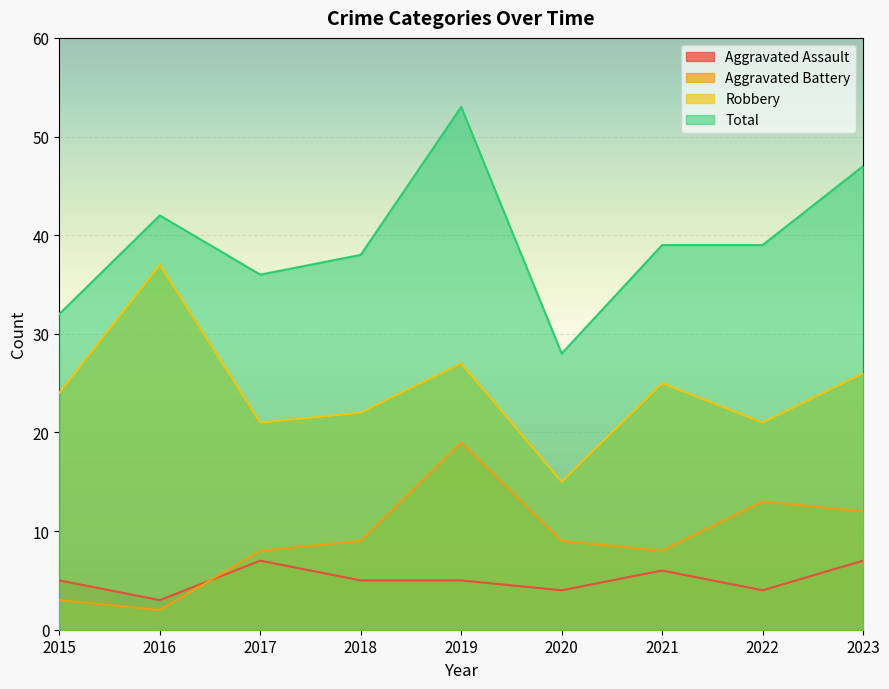

The value of Total at 2015 is 32. True or false?

True